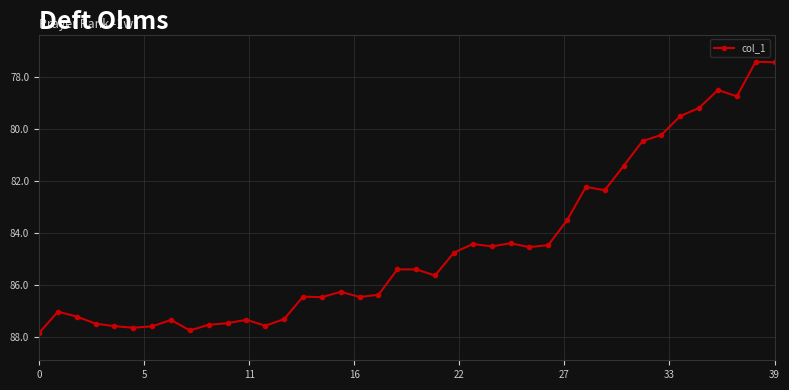

What is the minimum value shown in the chart?

77.4